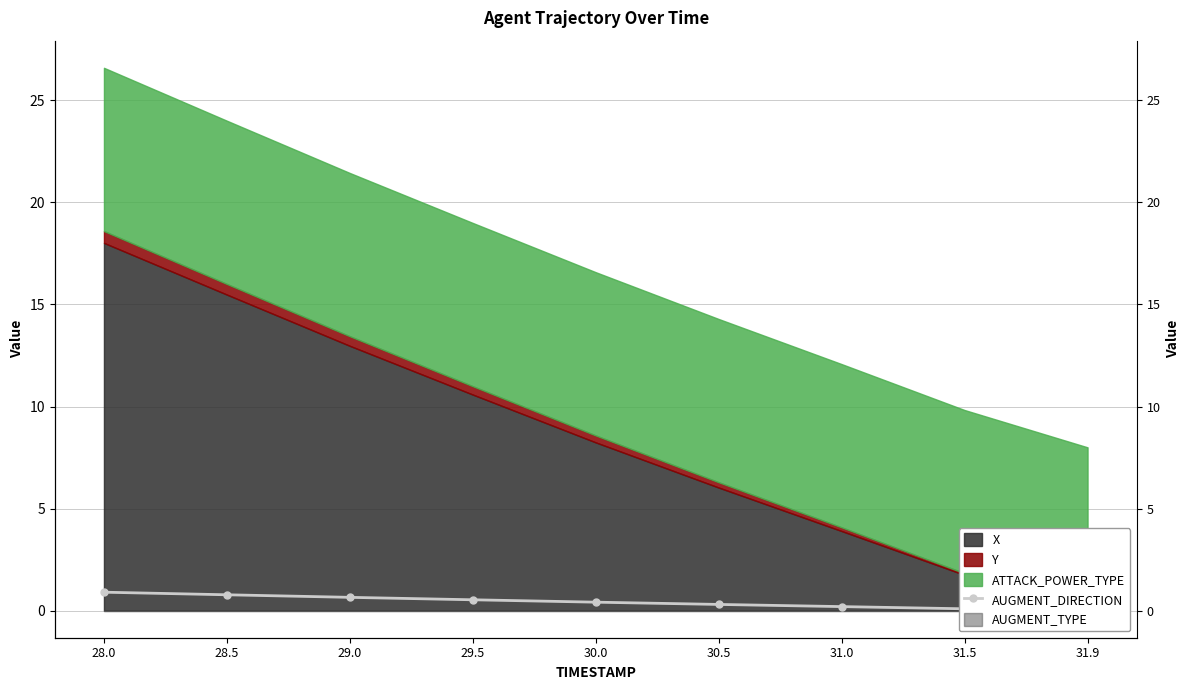

Reading right to left, extract all data points from this chart.

31.9=0.0	31.5=0.1	31.0=0.2	30.5=0.3	30.0=0.4	29.5=0.5	29.0=0.6	28.5=0.8	28.0=0.9